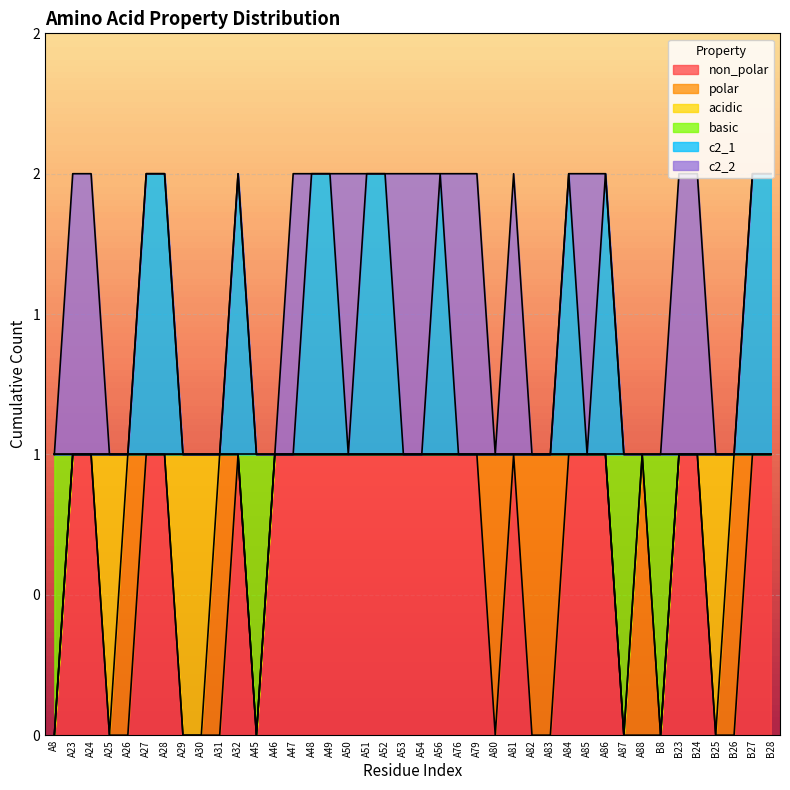

What are all the series names shown in the legend?

non_polar, polar, acidic, basic, c2_1, c2_2